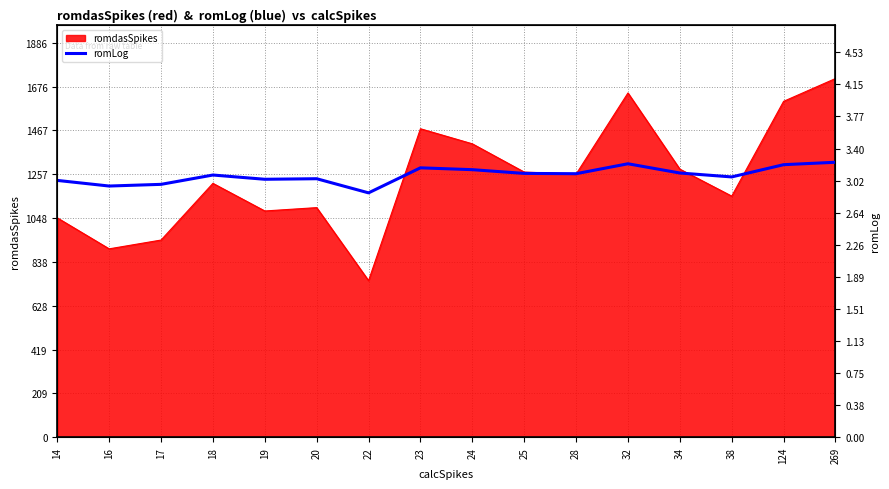

The value of romdasSpikes at 28 is 1642. True or false?

False